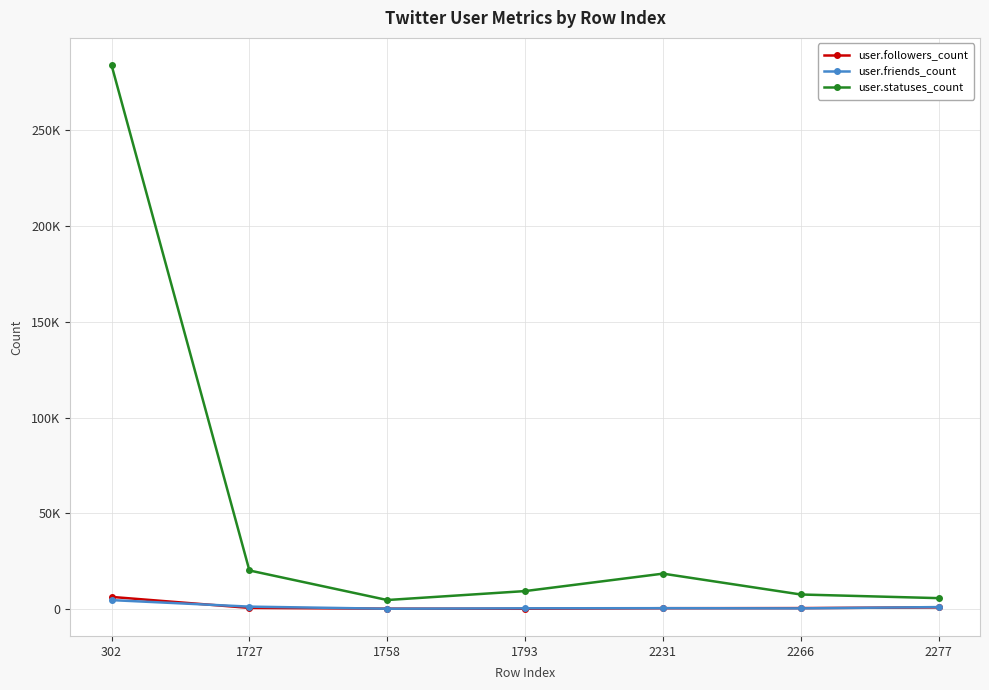

Is this an area chart (filled region under the line)?

No